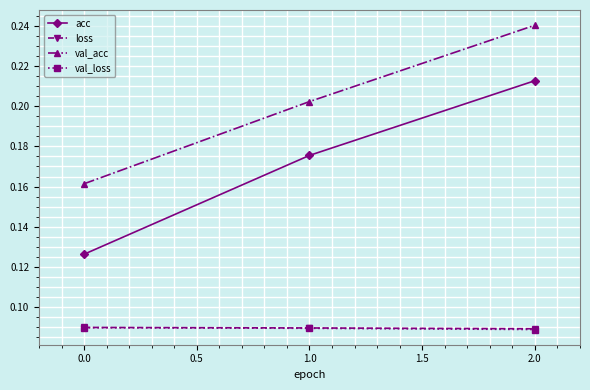

What is the sum of all val_loss values?

0.3